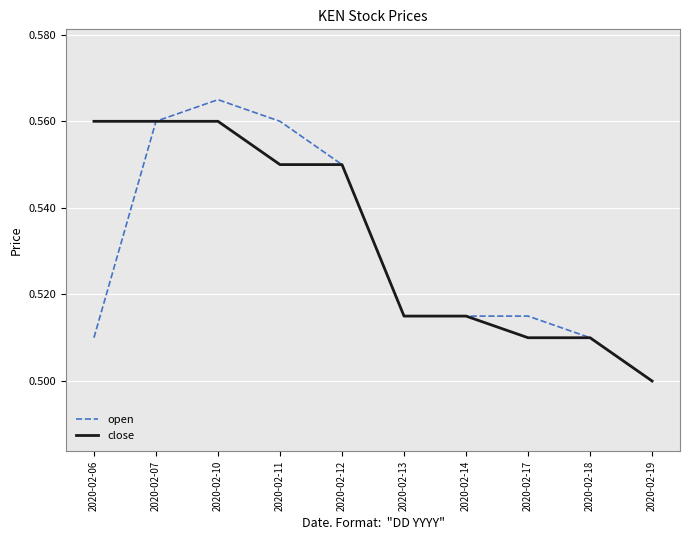

Which series has the widest spread of values?

open